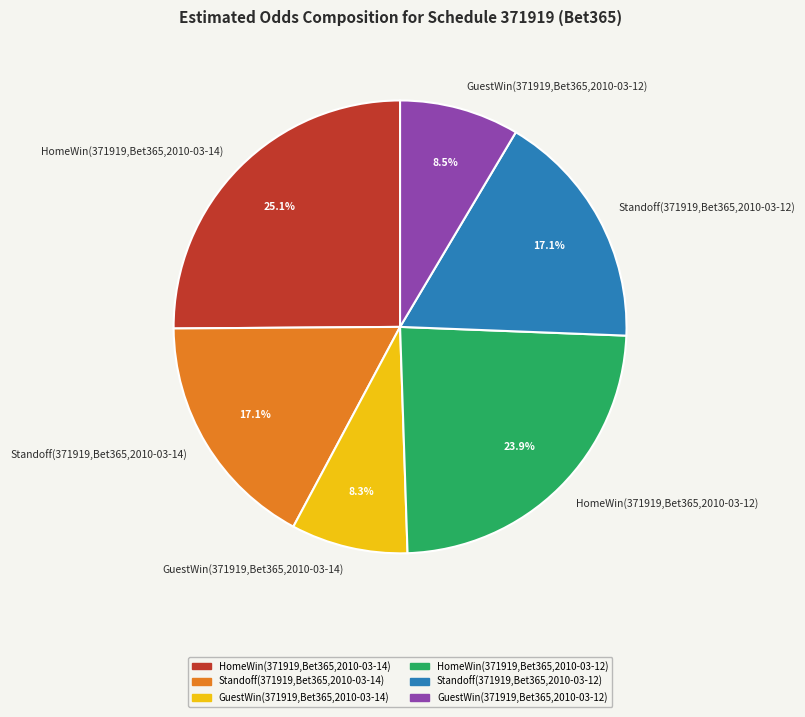

What percentage is the HomeWin(371919,Bet365,2010-03-12) slice, to the nearest percent?

24%